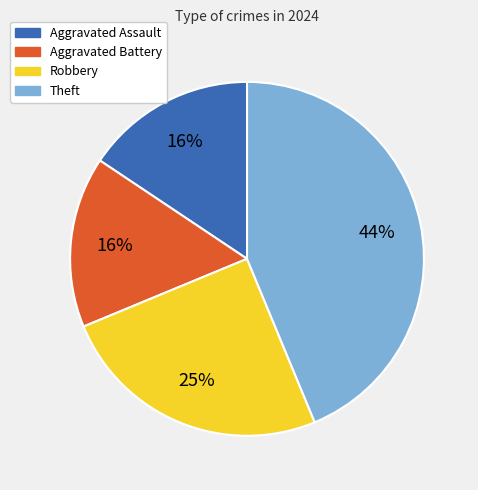

Count the number of slices in the pie.

4